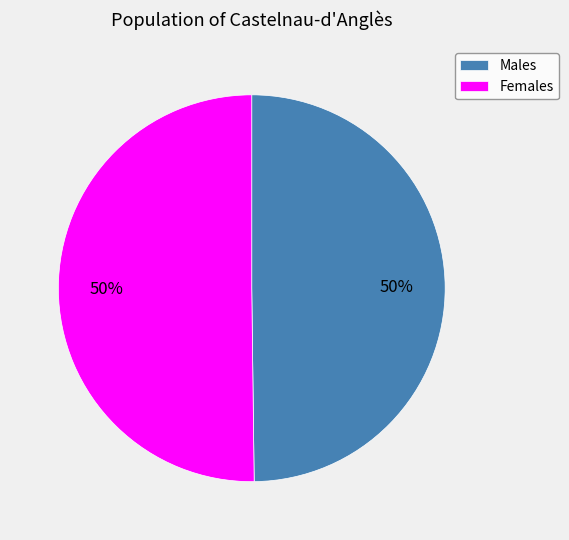

How many slices are in this pie chart?

2